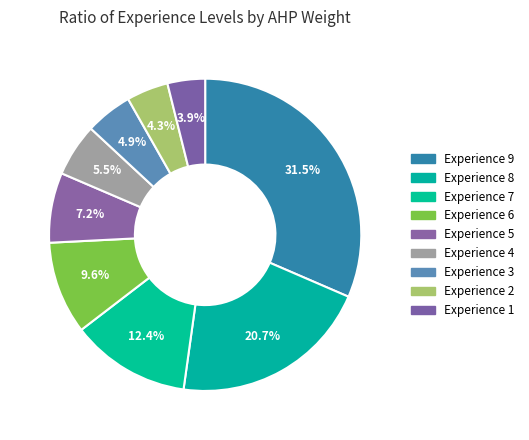

How many slices are in this pie chart?

9